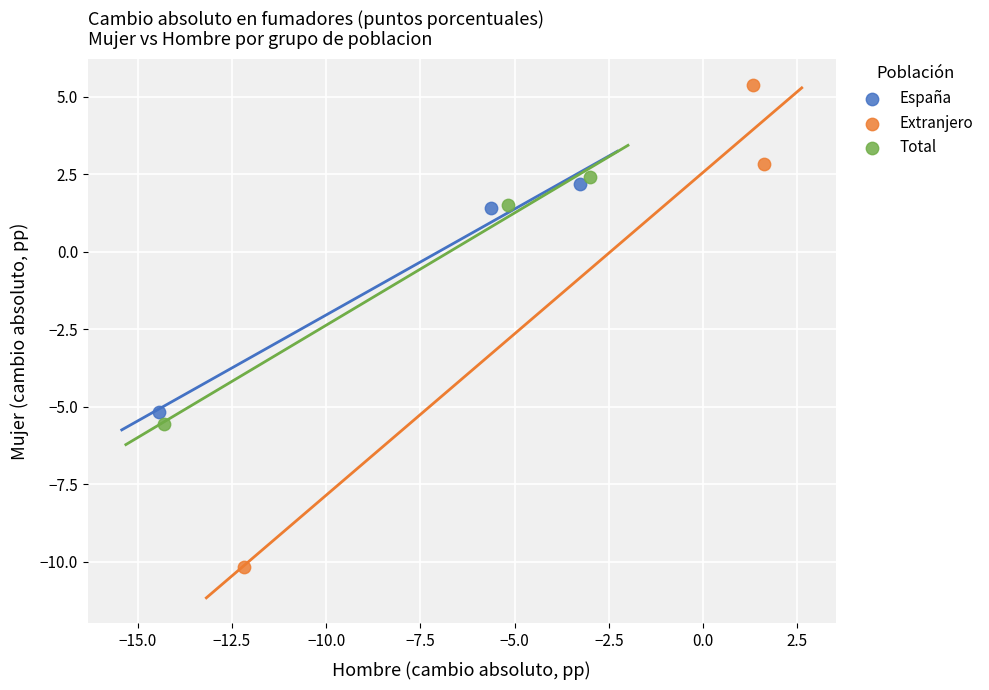

Which series reaches the minimum Y coordinate?

Extranjero